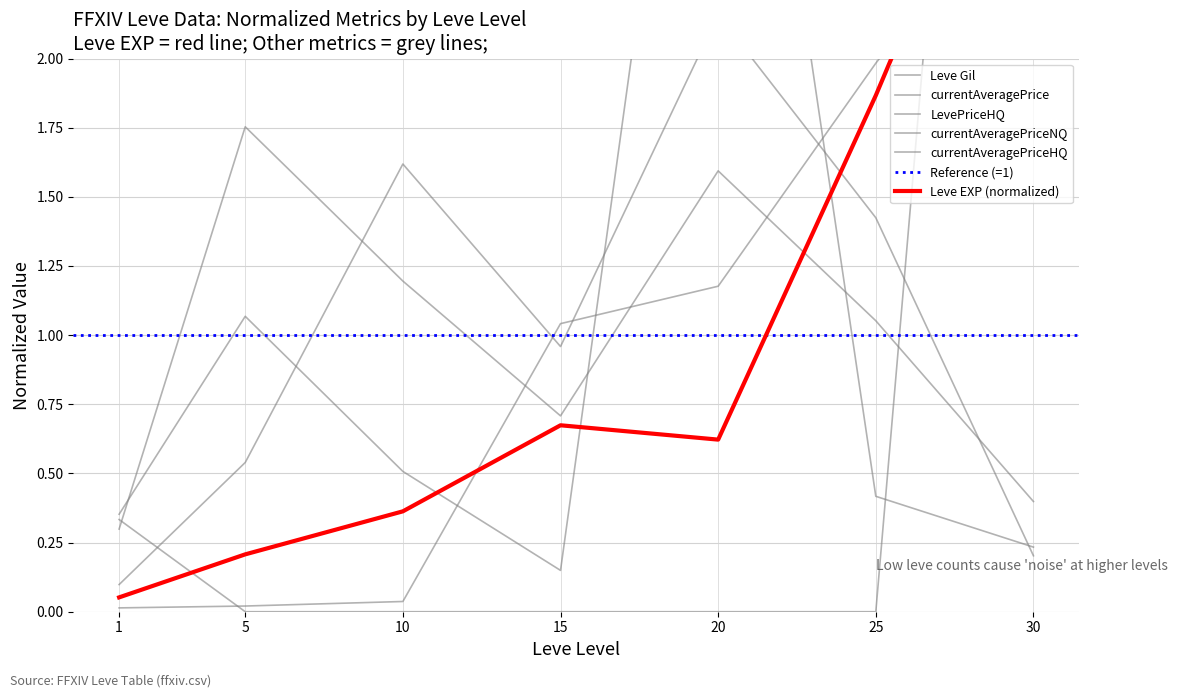

What are all the series names shown in the legend?

Leve EXP, Leve Gil, currentAveragePrice, LevePriceHQ, currentAveragePriceNQ, currentAveragePriceHQ